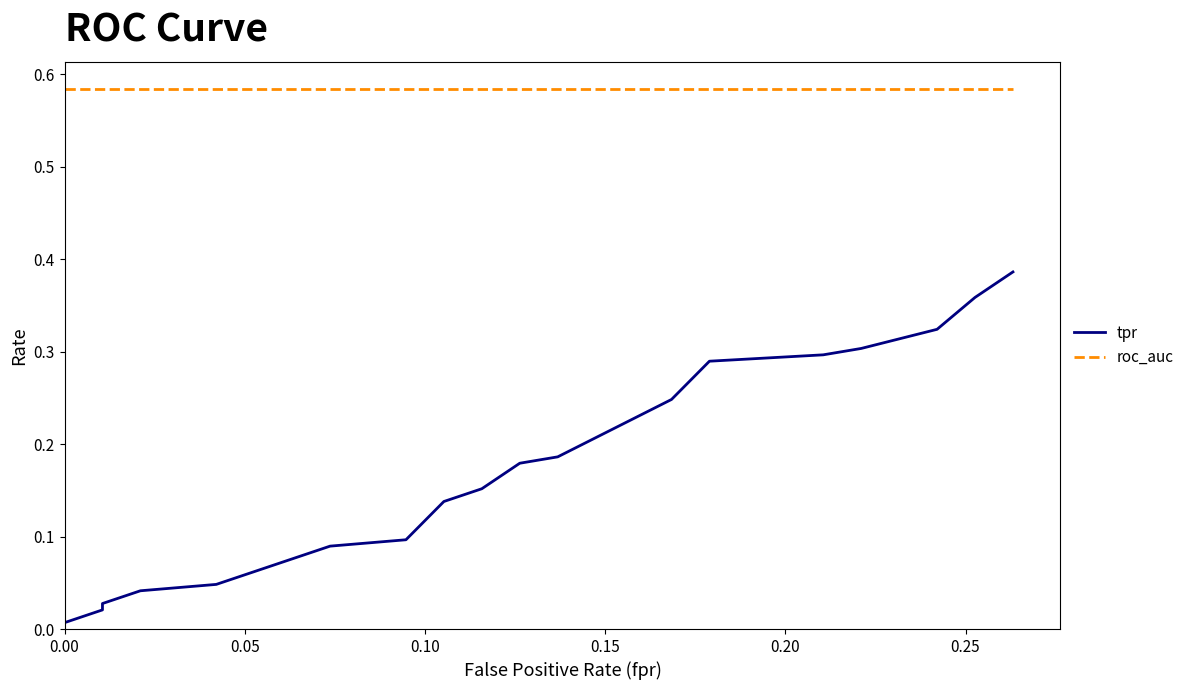

Rank the series by their average value, from lowest to highest.

tpr, roc_auc